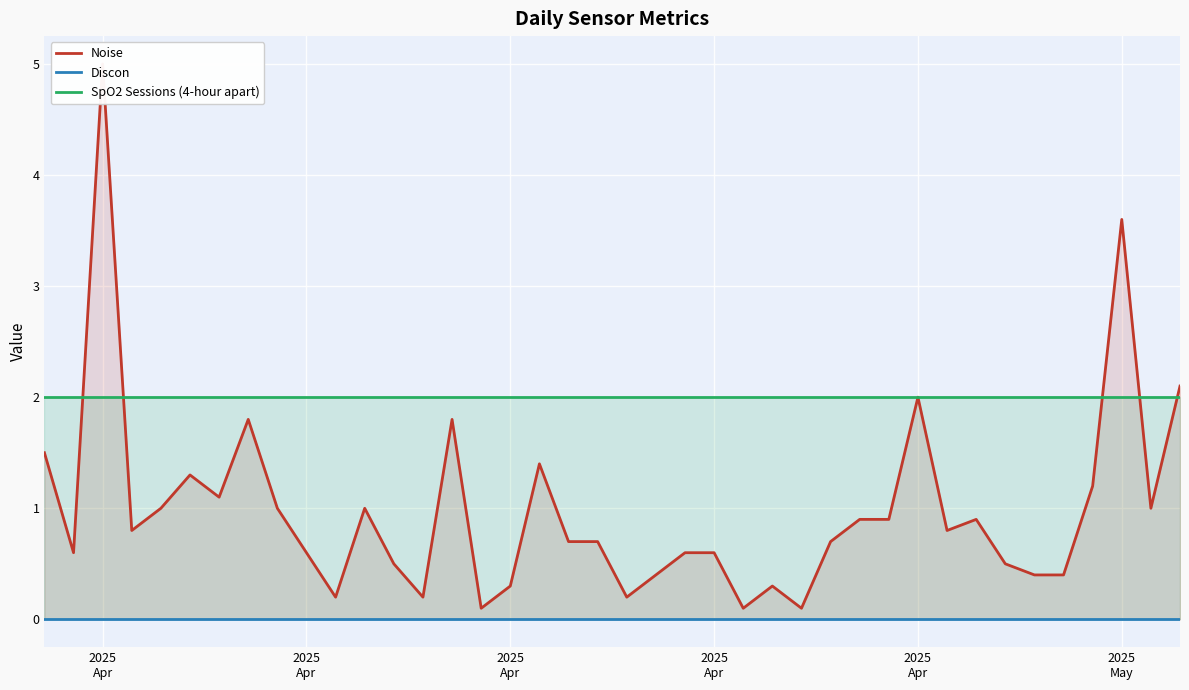

Where is SpO2 Sessions (4-hour apart) nearest to the value 2?

2025
Apr